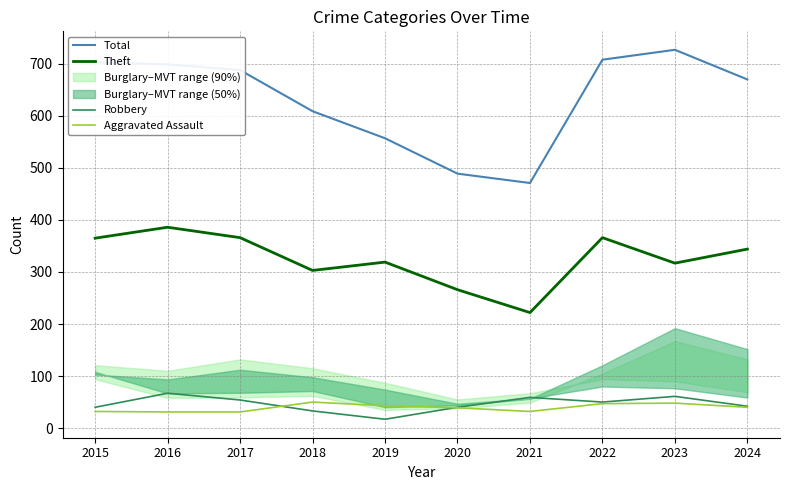

True or false: Total has a value of 313 at 2019.

False